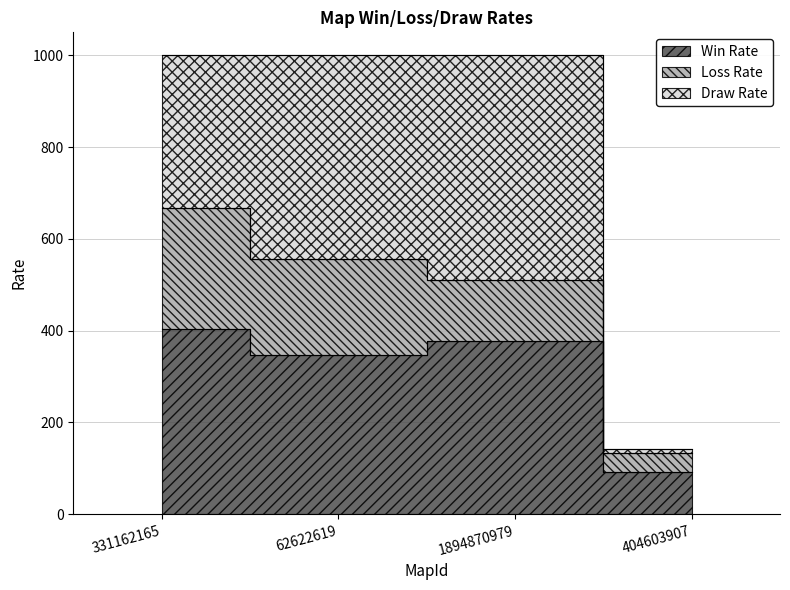

True or false: Loss Rate and Win Rate intersect in this chart.

False